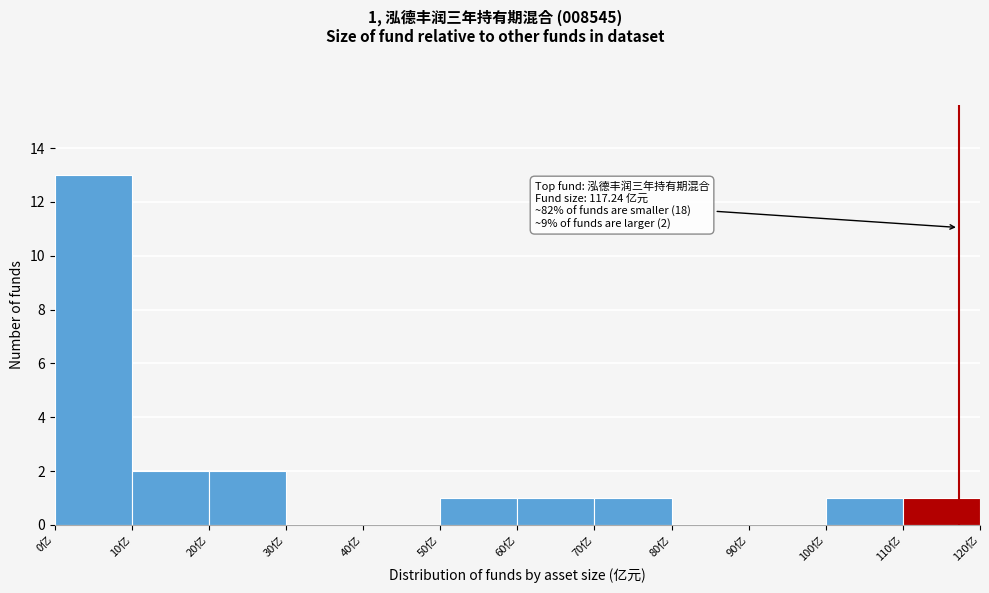

Which range on the x-axis has the tallest bar?

0 to 10